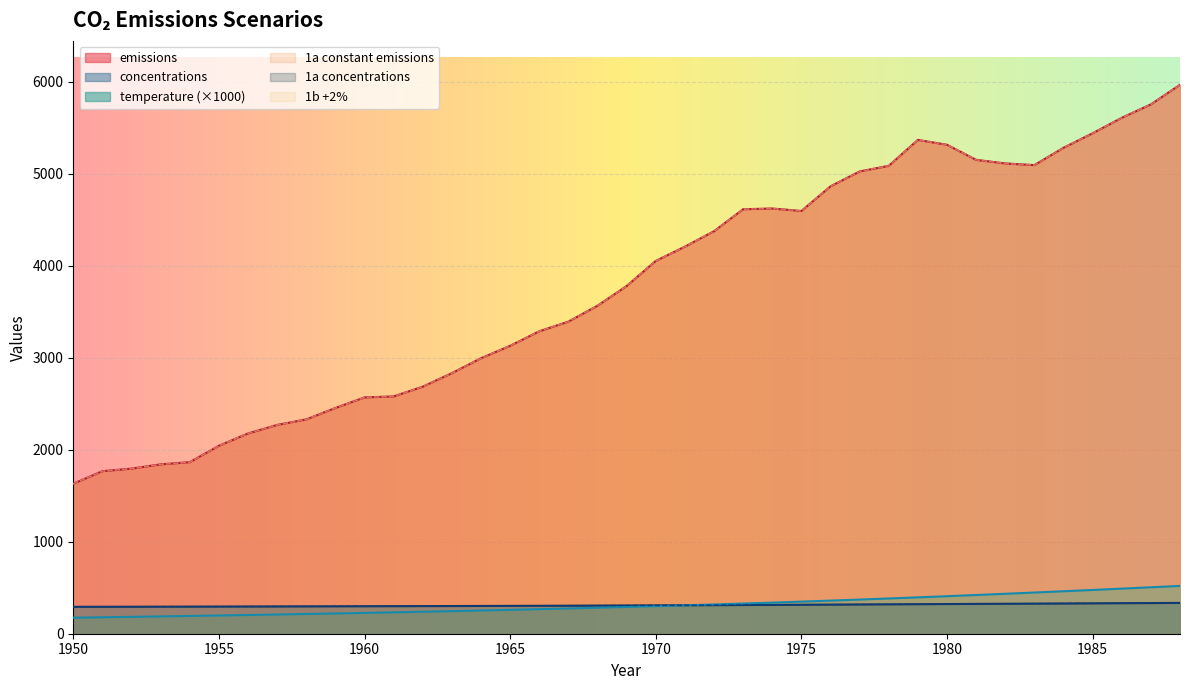

List the labels in order of temperature value, smallest first.

1950, 1951, 1952, 1953, 1954, 1955, 1956, 1957, 1958, 1959, 1960, 1961, 1962, 1963, 1964, 1965, 1966, 1967, 1968, 1969, 1970, 1971, 1972, 1973, 1974, 1975, 1976, 1977, 1978, 1979, 1980, 1981, 1982, 1983, 1984, 1985, 1986, 1987, 1988